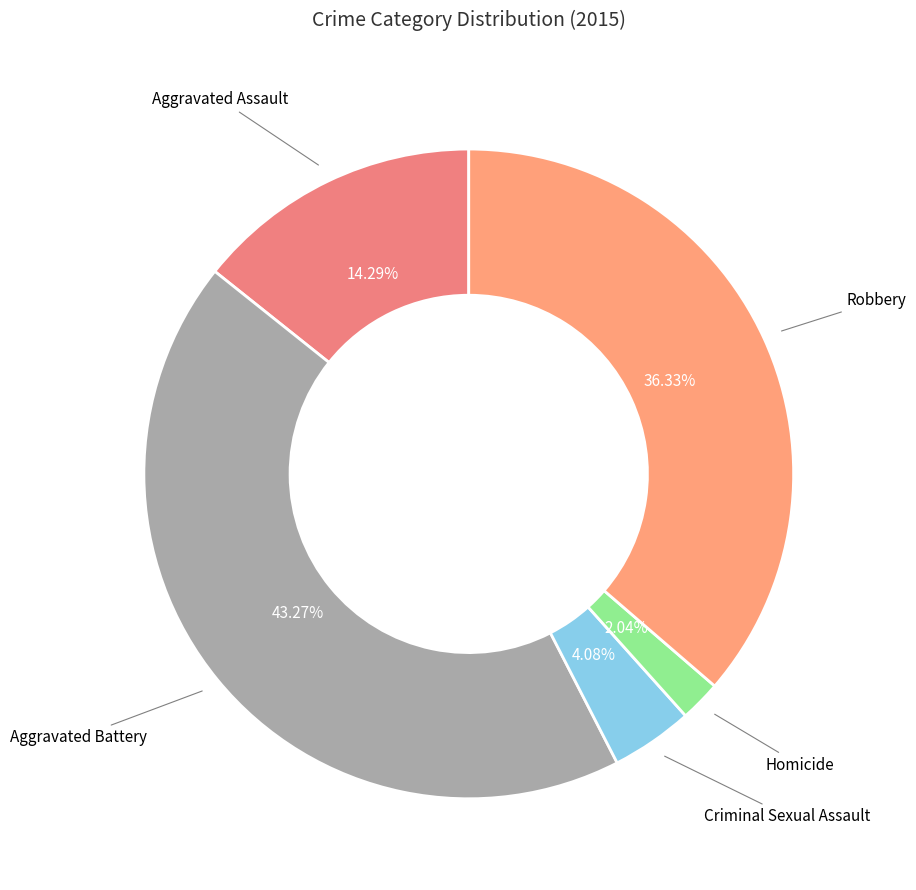

Count the number of slices in the pie.

5